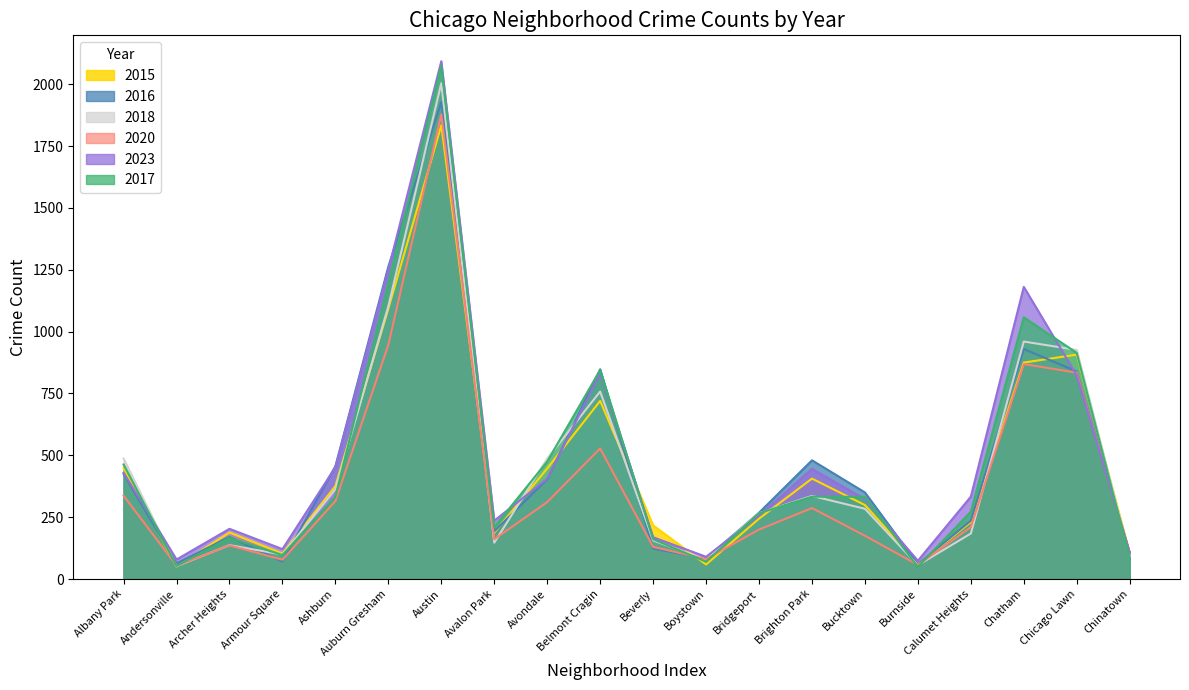

At which label is 2017 closest to 1062?

Chatham